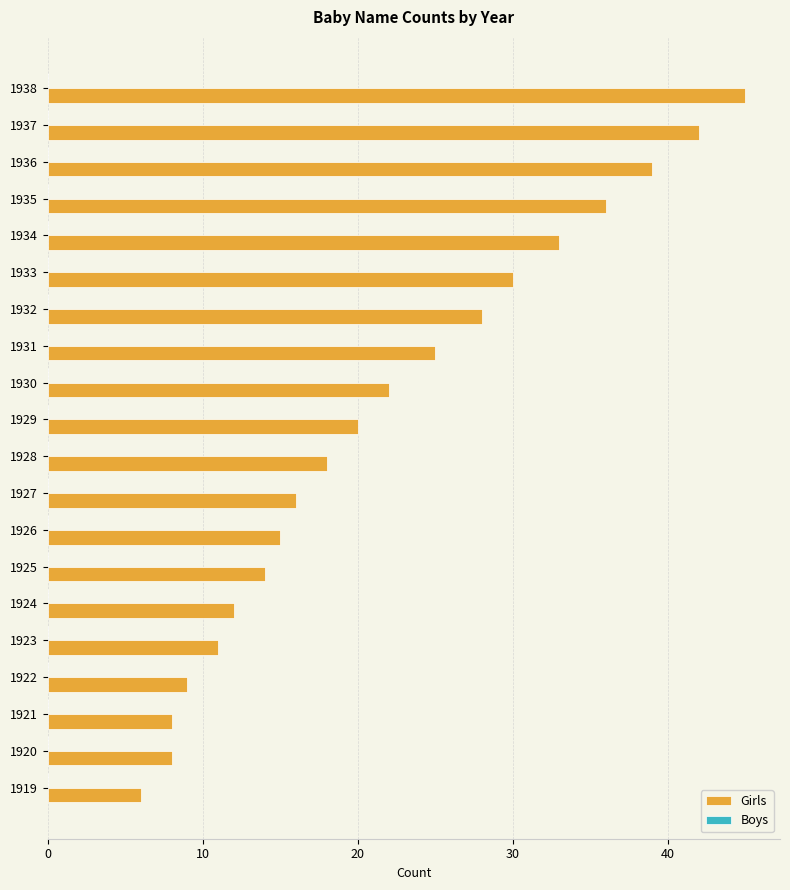

What is the difference between the values at 1926 and 1931?

10